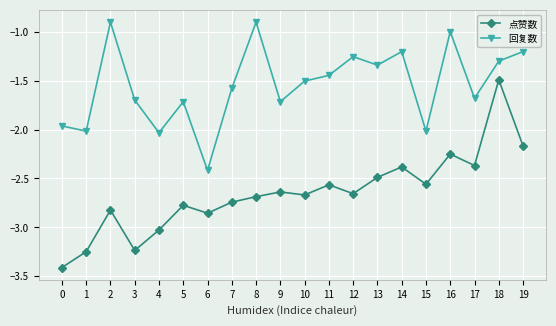

What is the spread (max minus min) of values at 8?

1.8